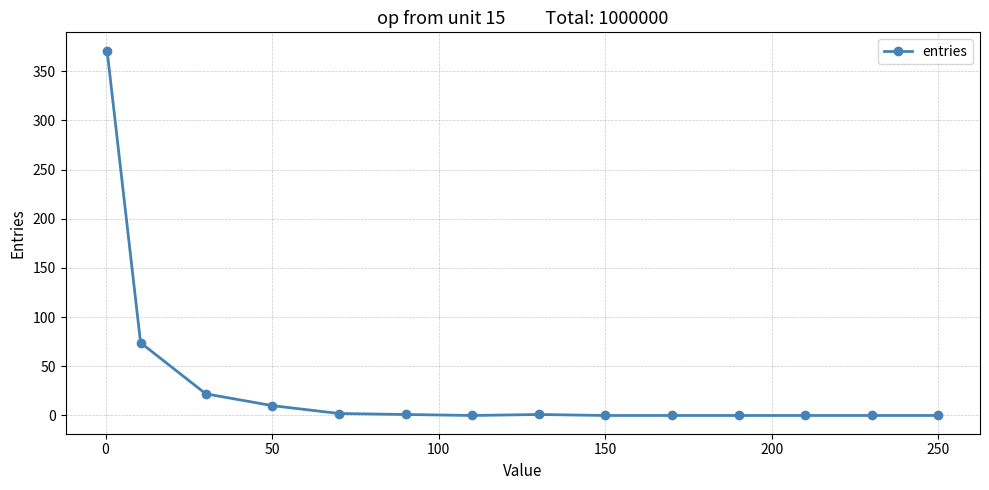

What is the average value?

34